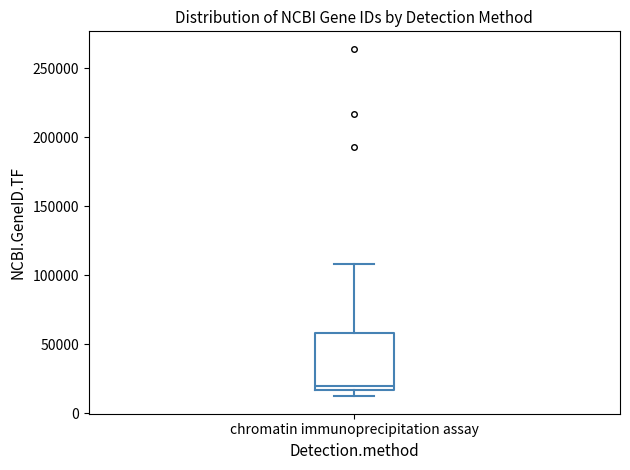

Read this box plot against the y-axis: the position of the median line, the range covered by the box, and the ends of both whiskers. The values are not printed on the chart, so give them approximately, as read against the axis.

median 20000, box 15000 to 60000, whiskers 10000 to 110000